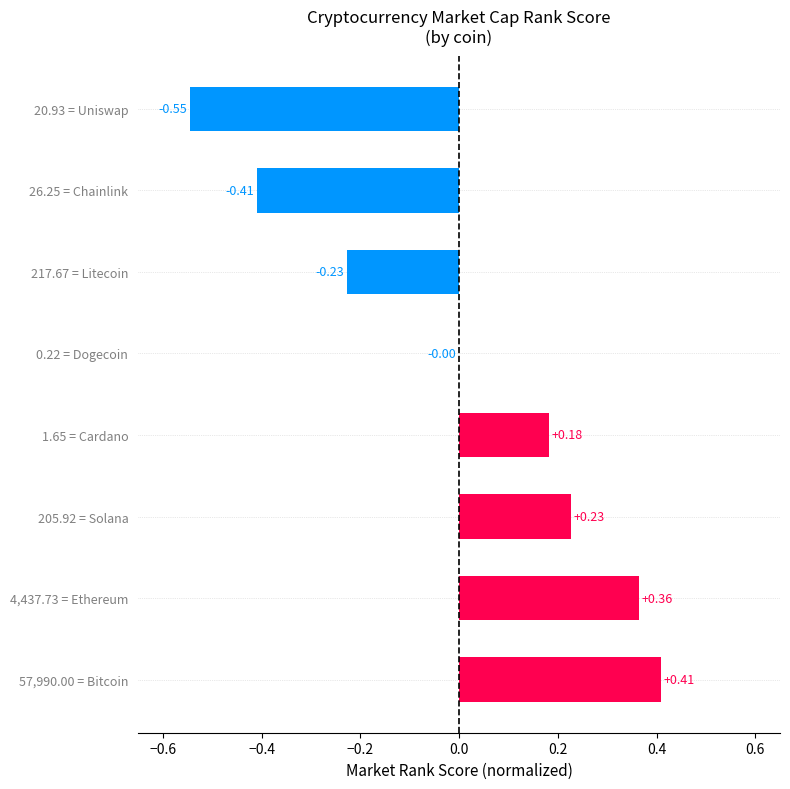

What is the sum of the values at 26.25 = Chainlink and 217.67 = Litecoin?

-0.6